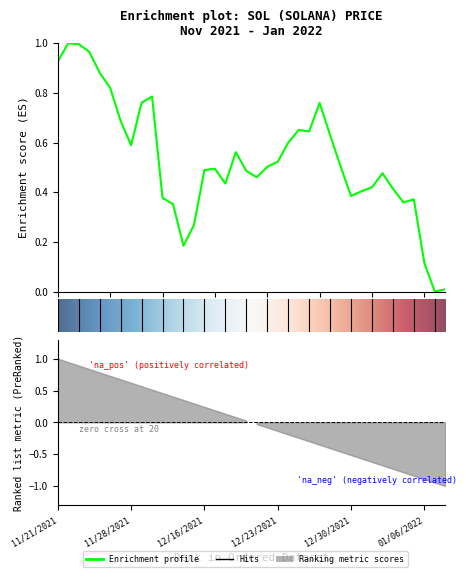

What is the label of the 28th point from the right?

10